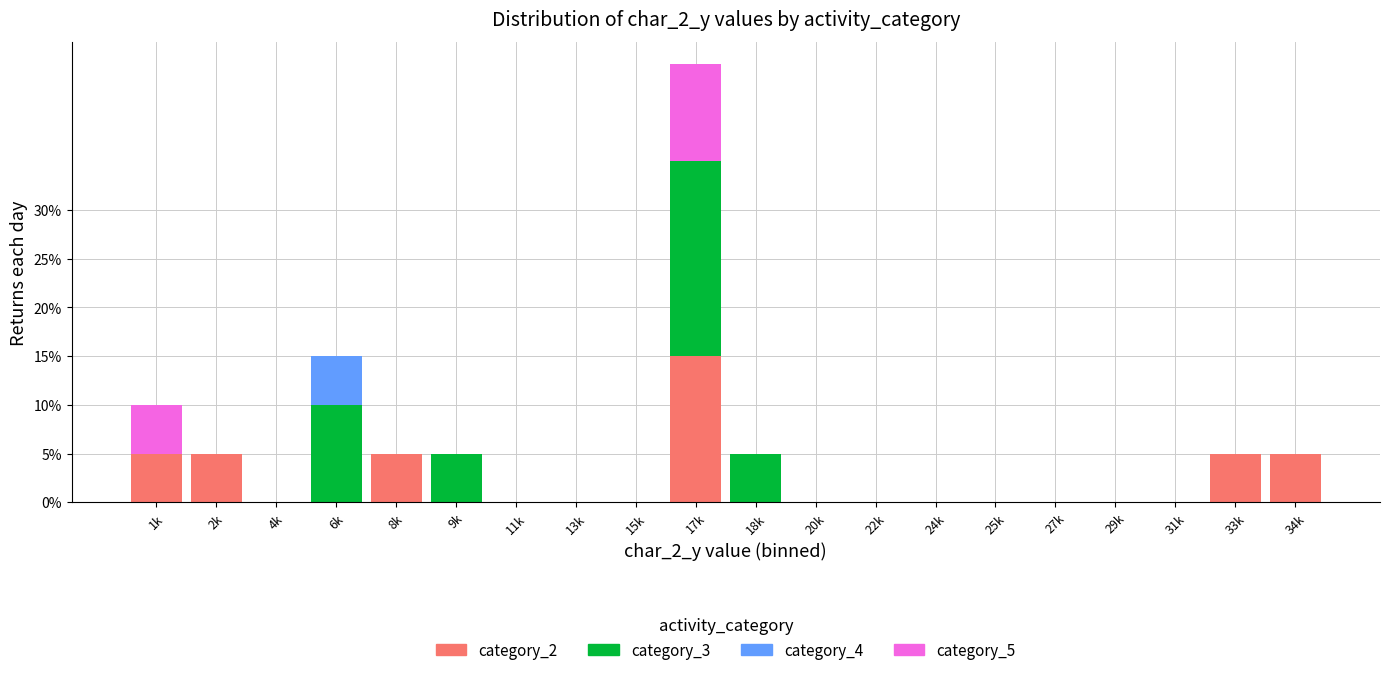

At which category is the sum across all series the highest?

17k